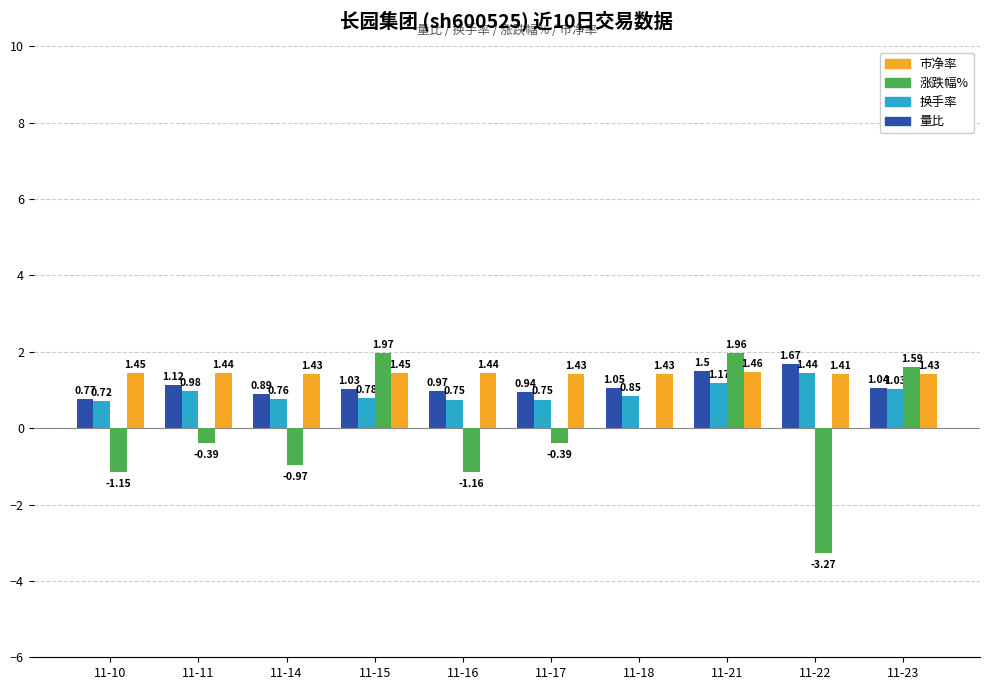

At which label does 涨跌幅% first exceed 0?

11-15